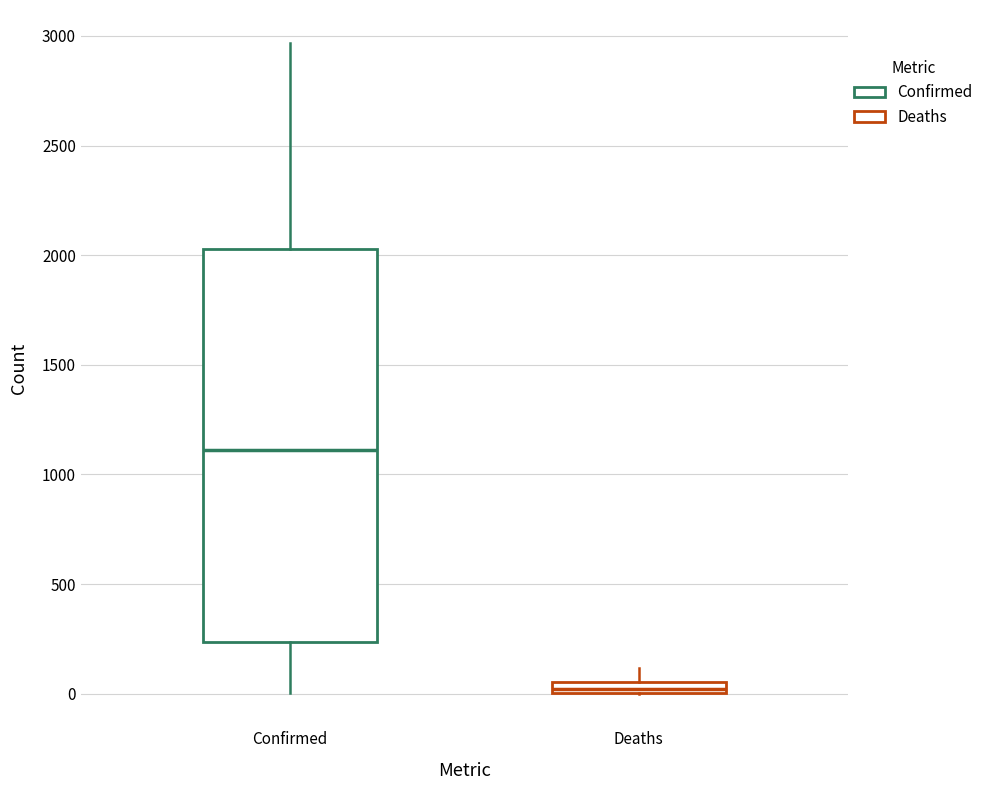

Comparing the boxes themselves (not the whiskers), which one is the tallest?

Confirmed